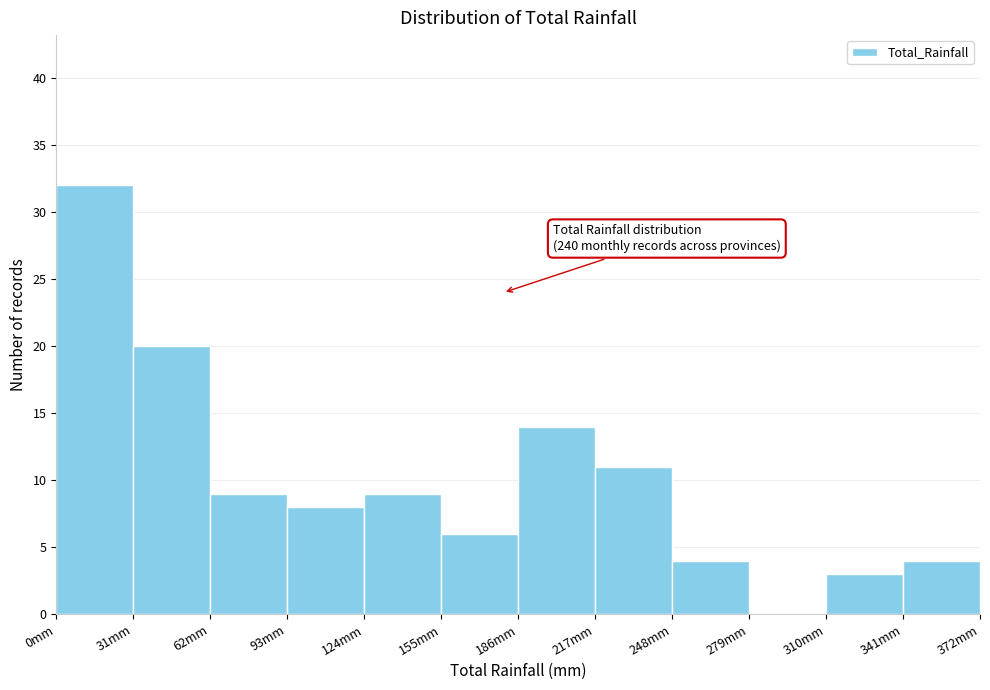

Which range on the x-axis has the tallest bar?

0 to 31